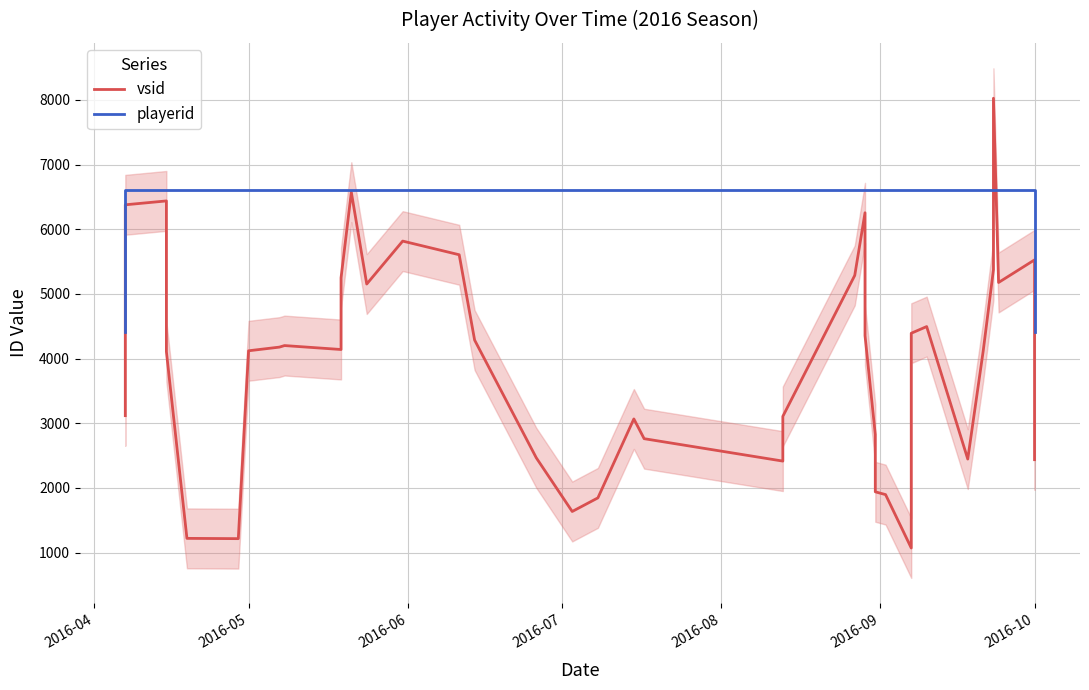

How many interior local peaks does the vsid series have?

9